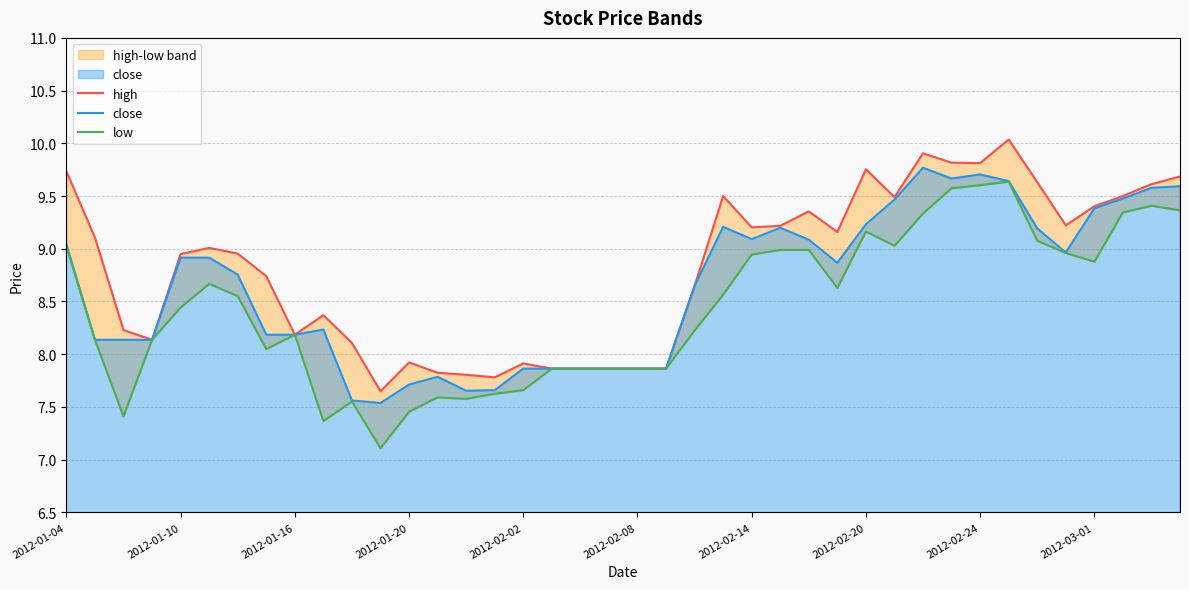

Is the value of close at 2012-03-01 greater than the value of high at 13?

Yes